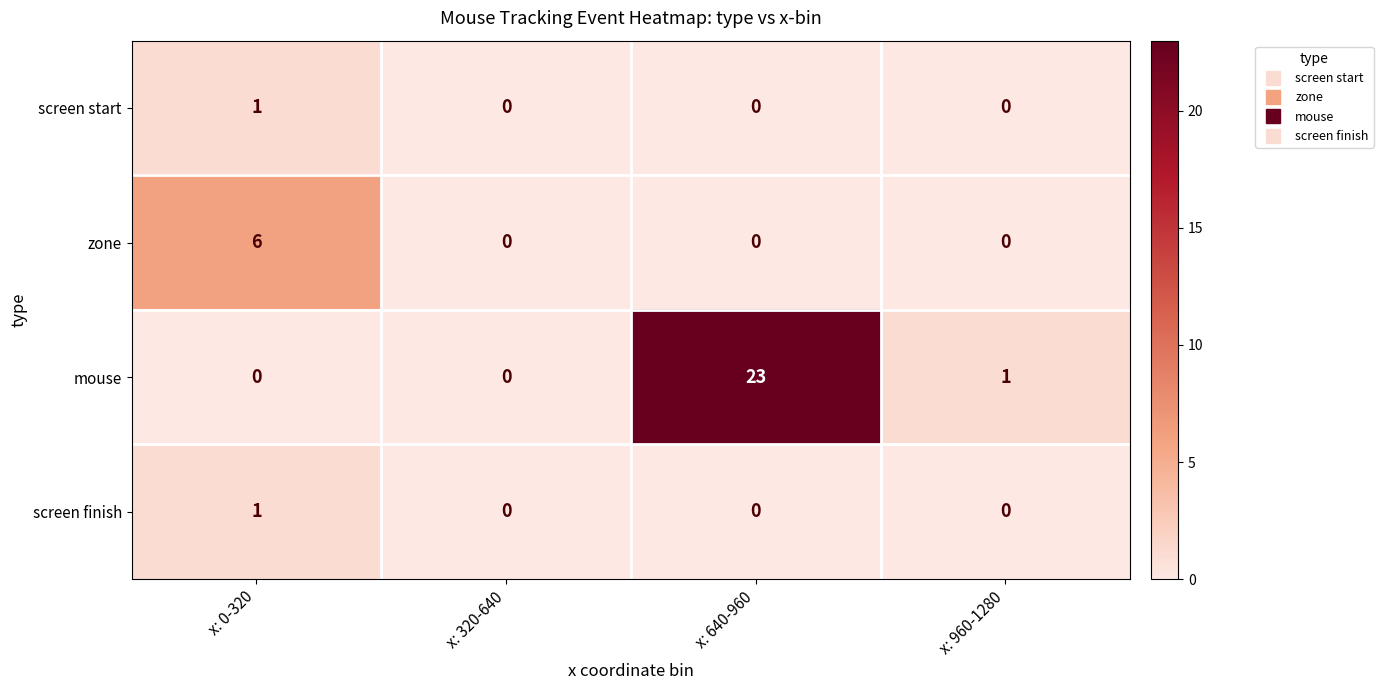

What is the highest value of the zone series?

6